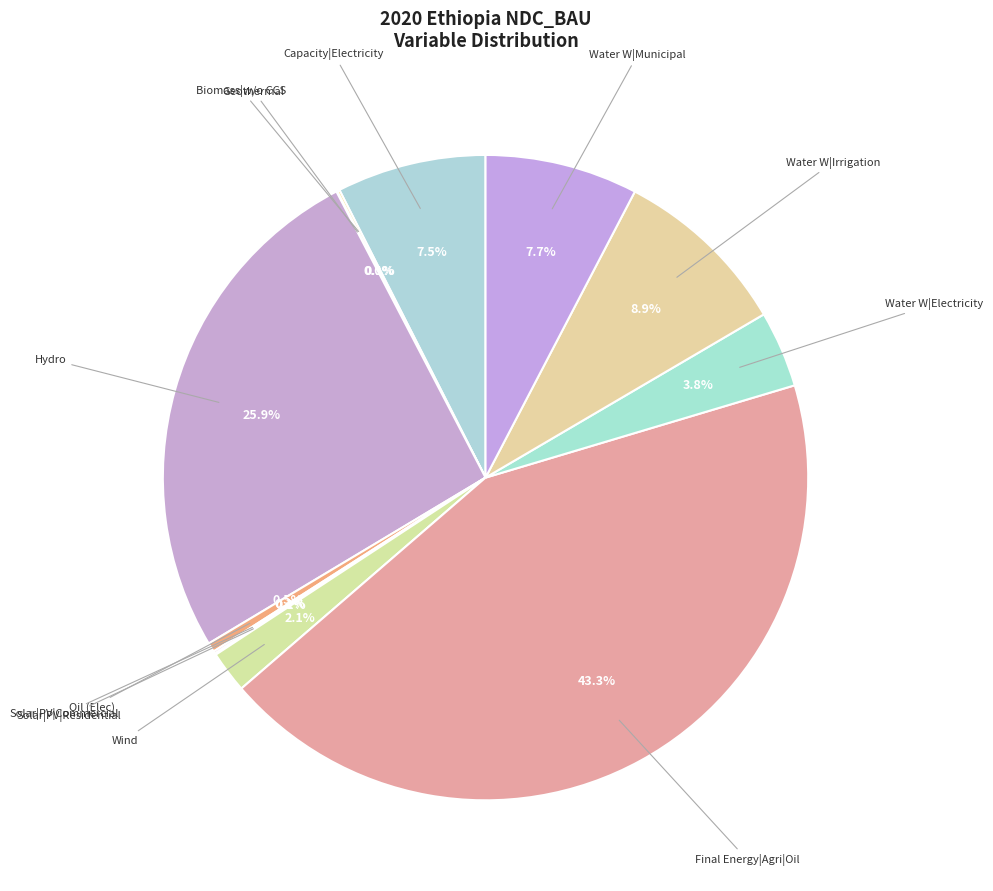

Which category has the biggest portion of the pie?

Final Energy|Agri|Oil